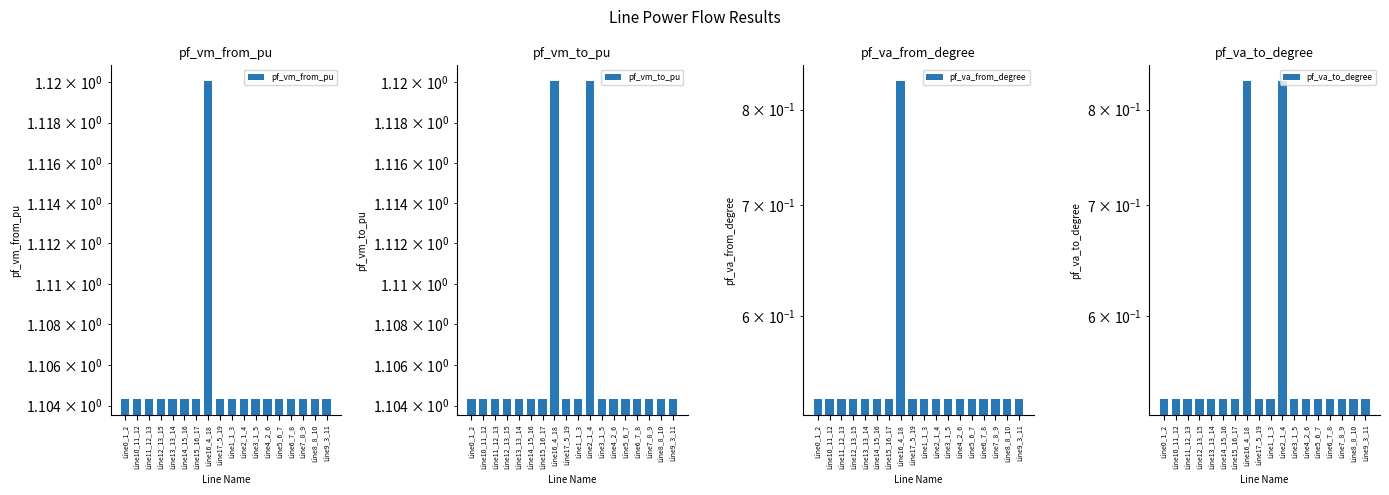

Rank the categories by pf_vm_to_pu value from highest to lowest.

Line2_1_4, Line16_4_18, Line3_1_5, Line17_5_19, Line0_1_2, Line1_1_3, Line4_2_6, Line5_6_7, Line9_3_11, Line6_7_8, Line7_8_9, Line8_8_10, Line10_11_12, Line11_12_13, Line13_13_14, Line12_13_15, Line14_15_16, Line15_16_17